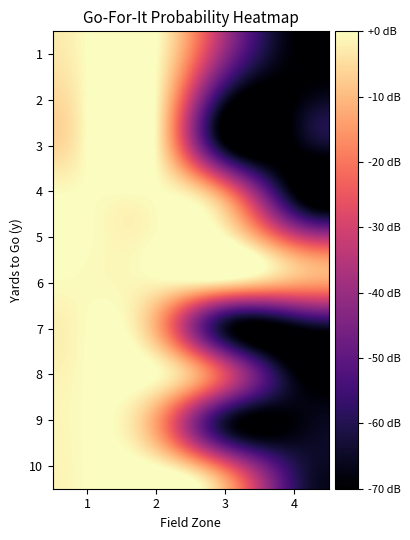

List the series in order of their peak value, highest first.

1, 2, 3, 4, 5, 8, 9, 10, 7, 6